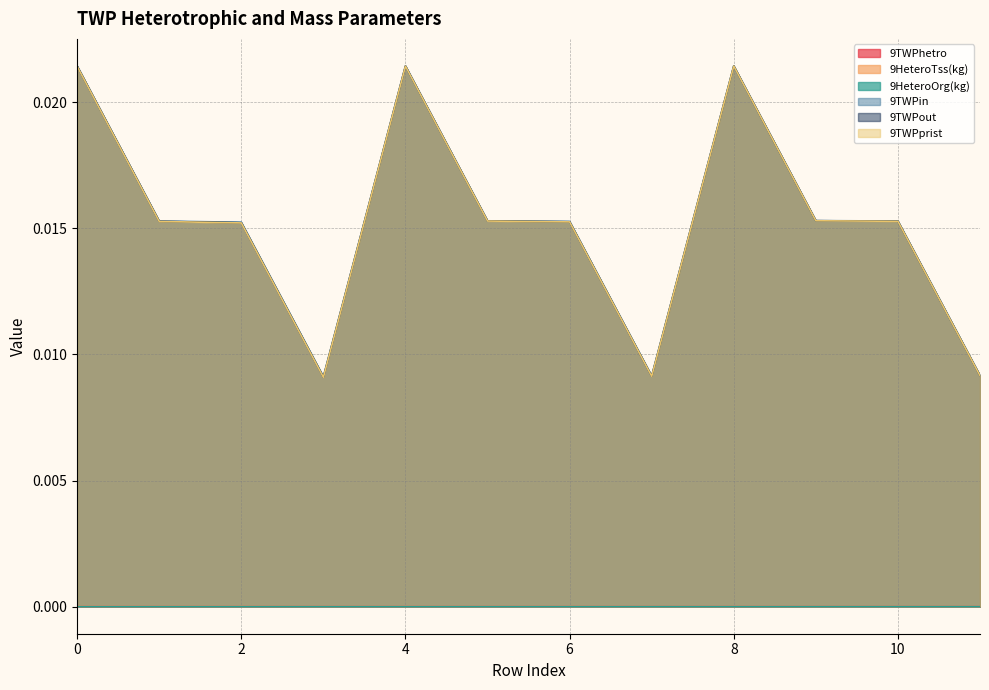

Which has a higher value, 1 or 2?

2